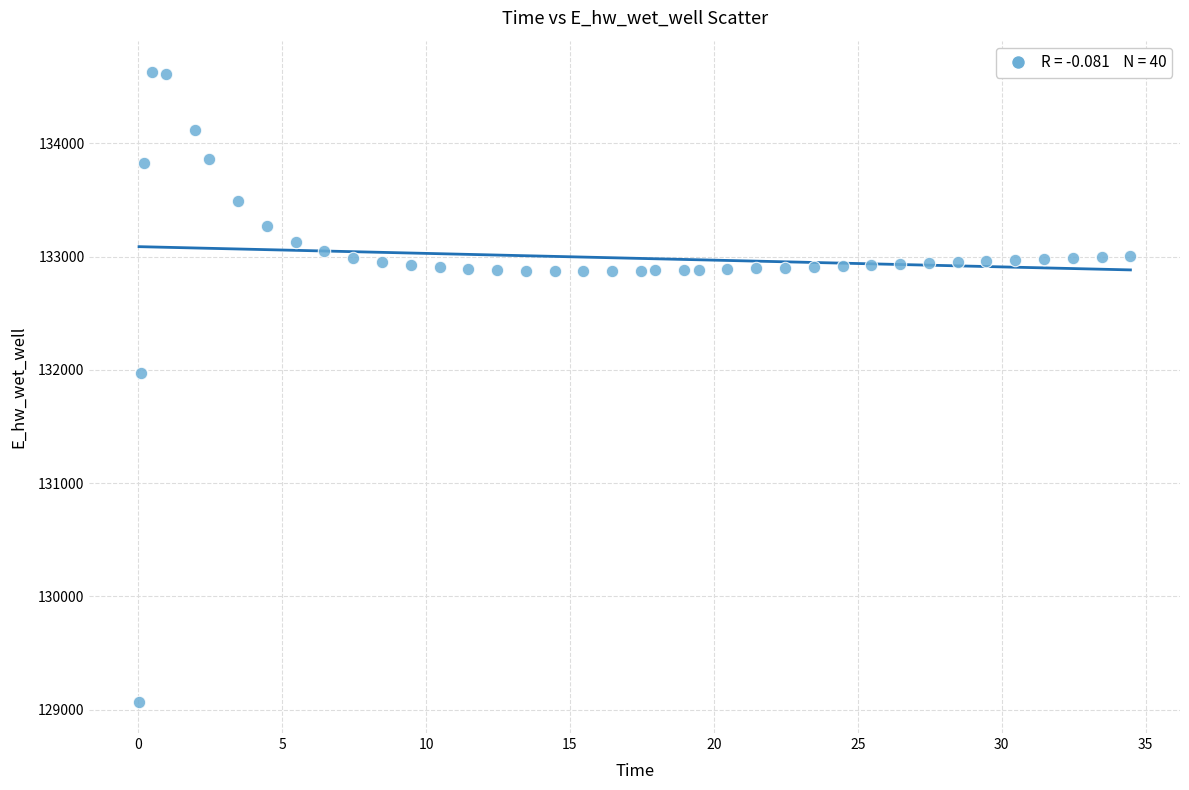

What Y value in the scatter plot is closest to 131849?

131970.0